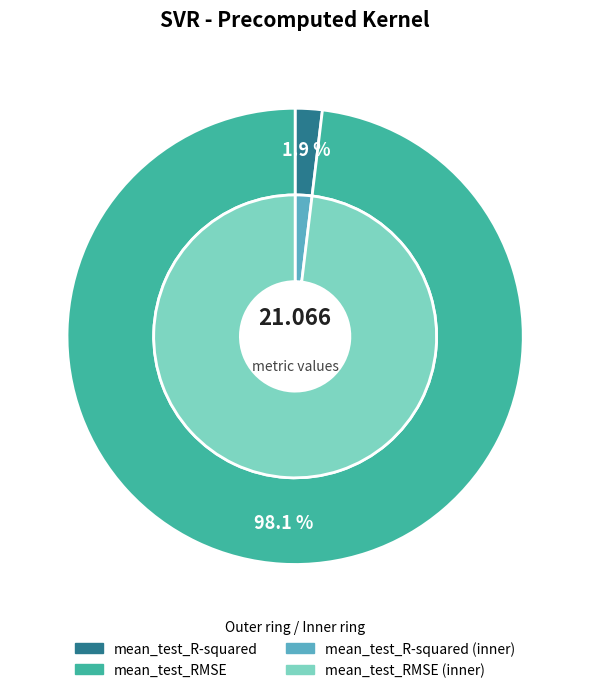

What is the largest slice in the pie chart?

mean_test_RMSE